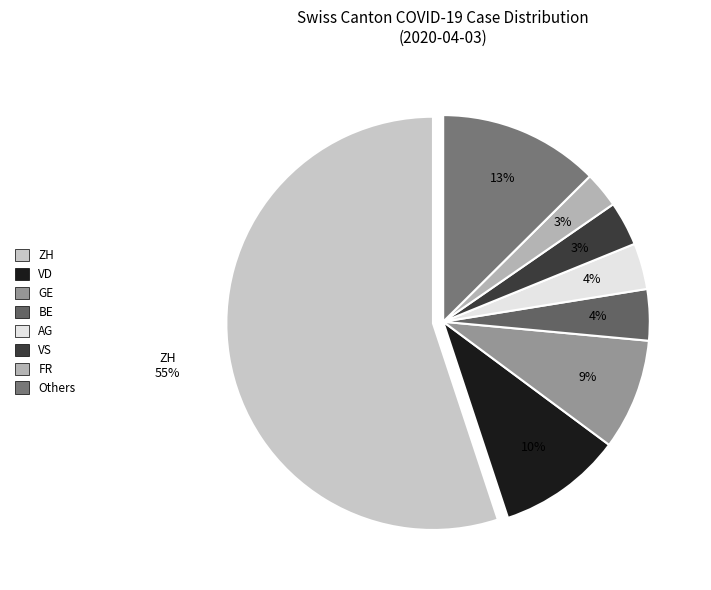

Does any single category account for the majority?

Yes